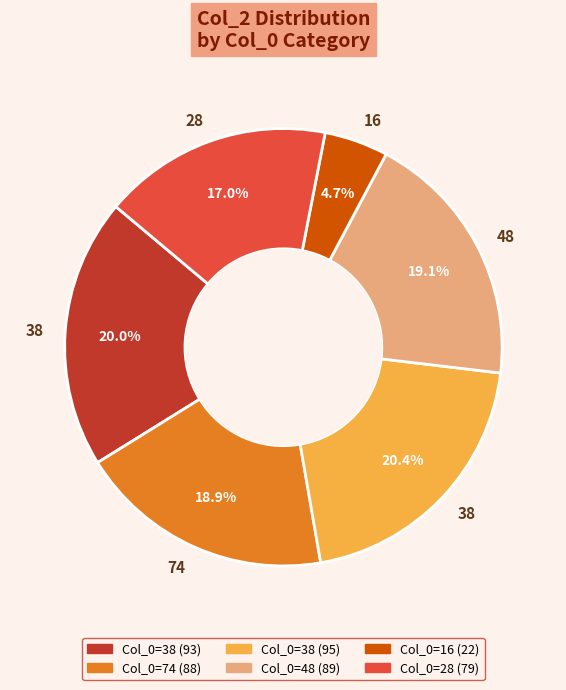

To the nearest percent, what is the average slice percentage?

17%